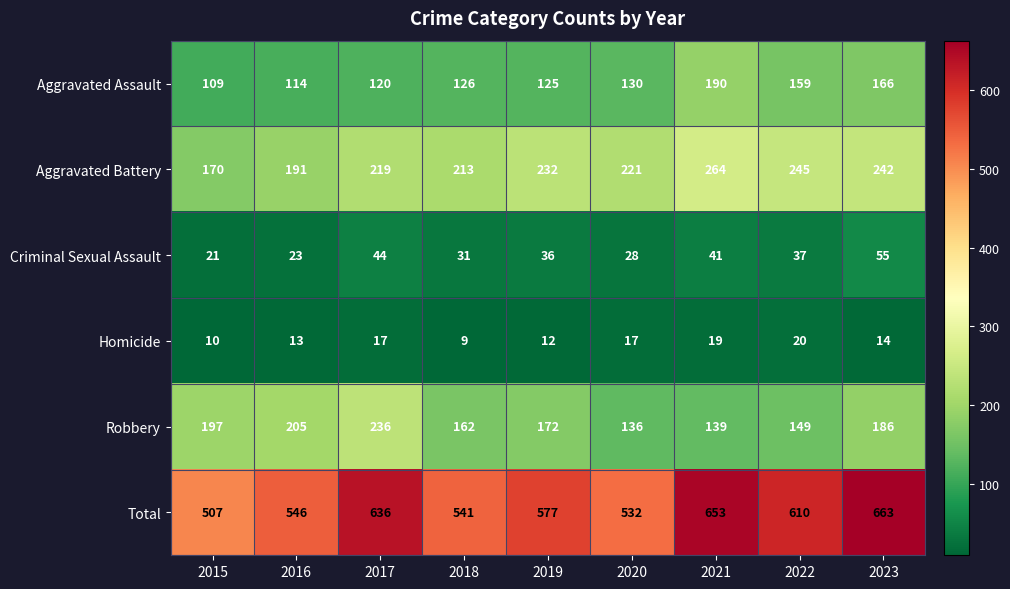

Is the value of Robbery at 2023 greater than the value of Criminal Sexual Assault at 2022?

Yes